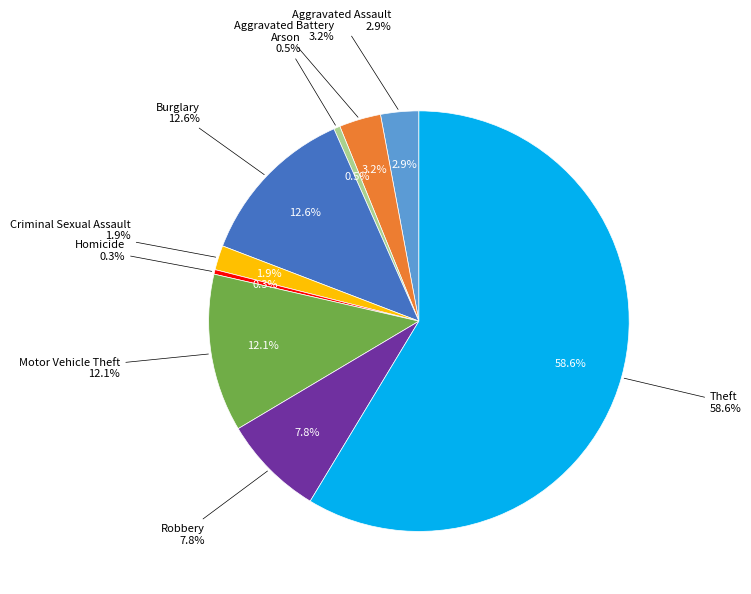

How many segments does this pie chart have?

9